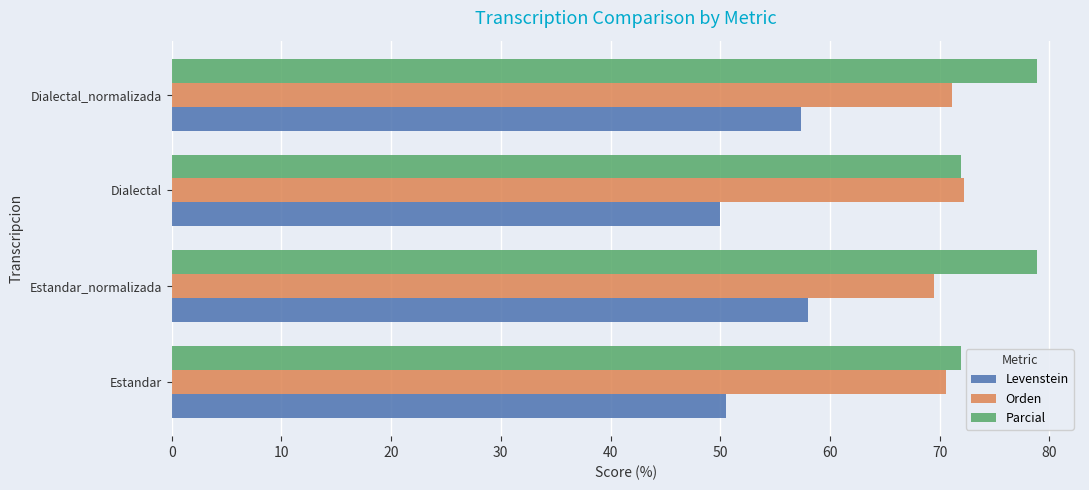

What is the average value of the Orden series?

70.8